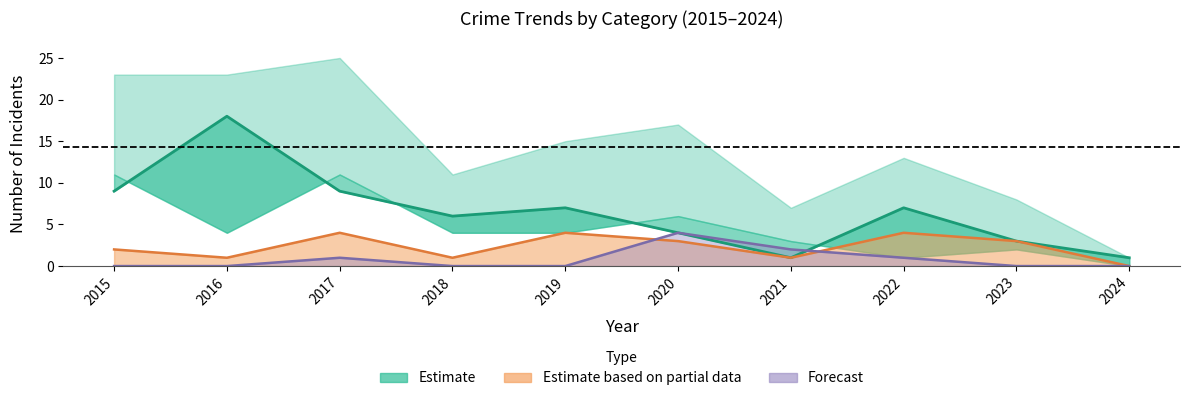

True or false: Aggravated Assault has more than 2 interior local peaks.

False